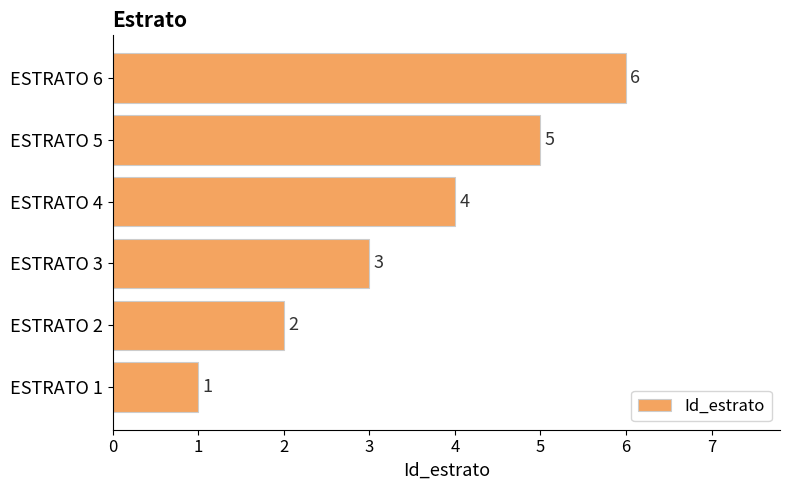

What is the difference between the second highest and second lowest values?

3